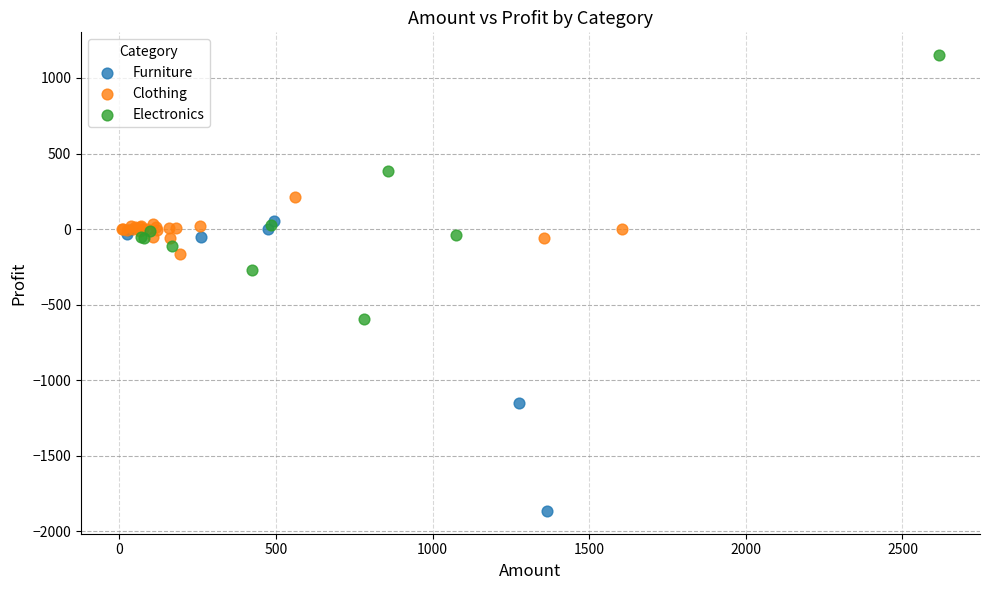

Which series contains the highest Y value?

Electronics